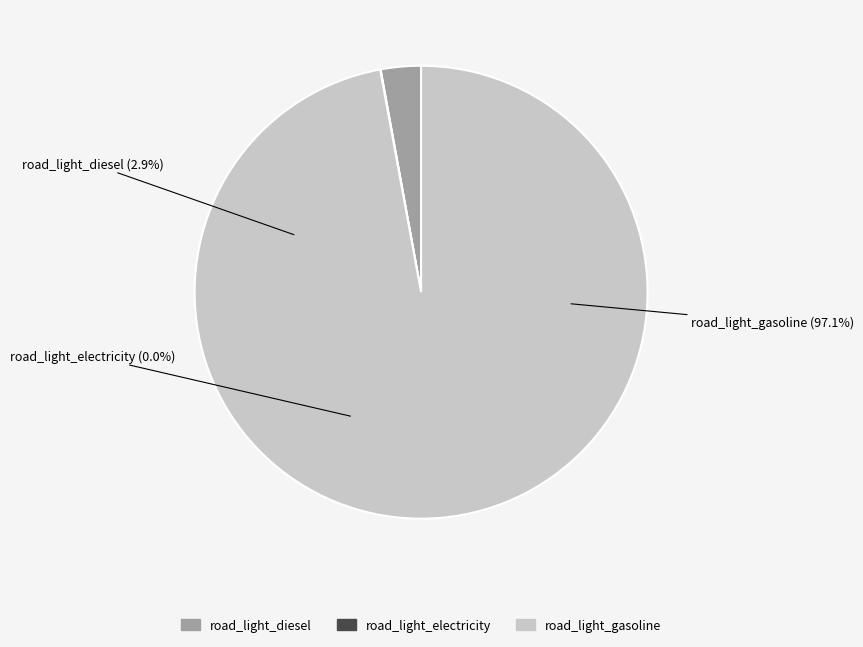

Is the sum of frac_trns_fuelmix_road_light_gasoline and frac_trns_fuelmix_road_light_diesel greater than half?

Yes